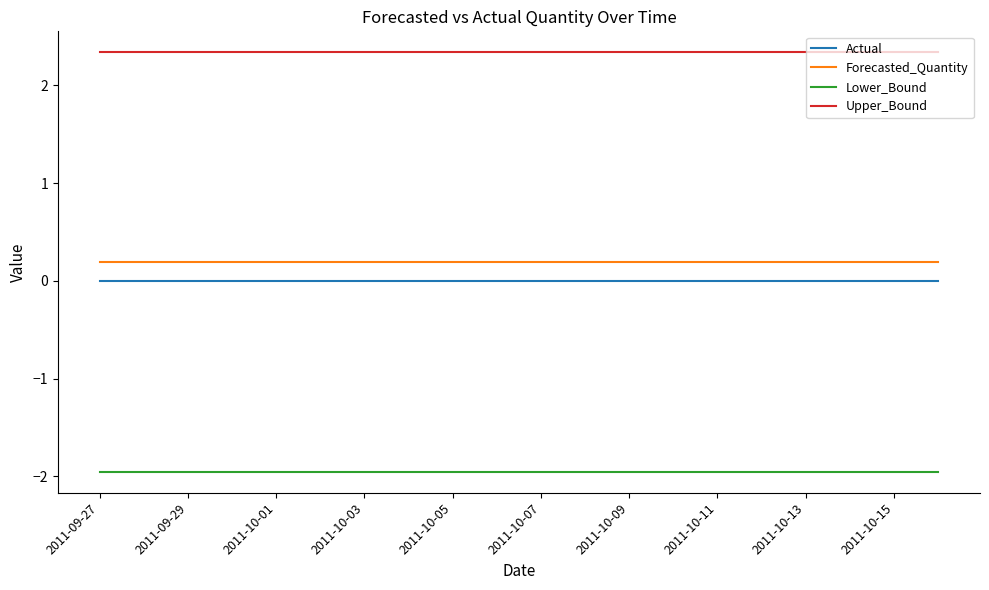

Which series has the largest total across all categories?

Upper_Bound